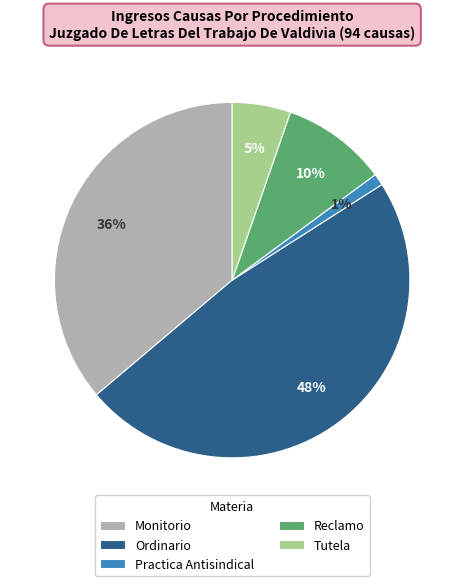

To the nearest percent, what percentage of the pie is Ordinario?

48%